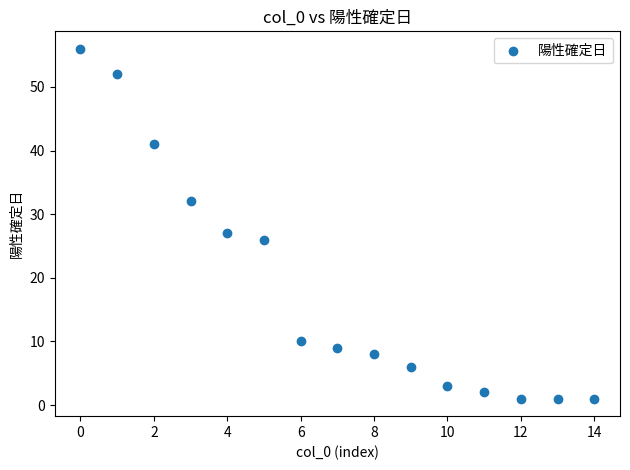

What is the range of Y values (max minus min)?

55